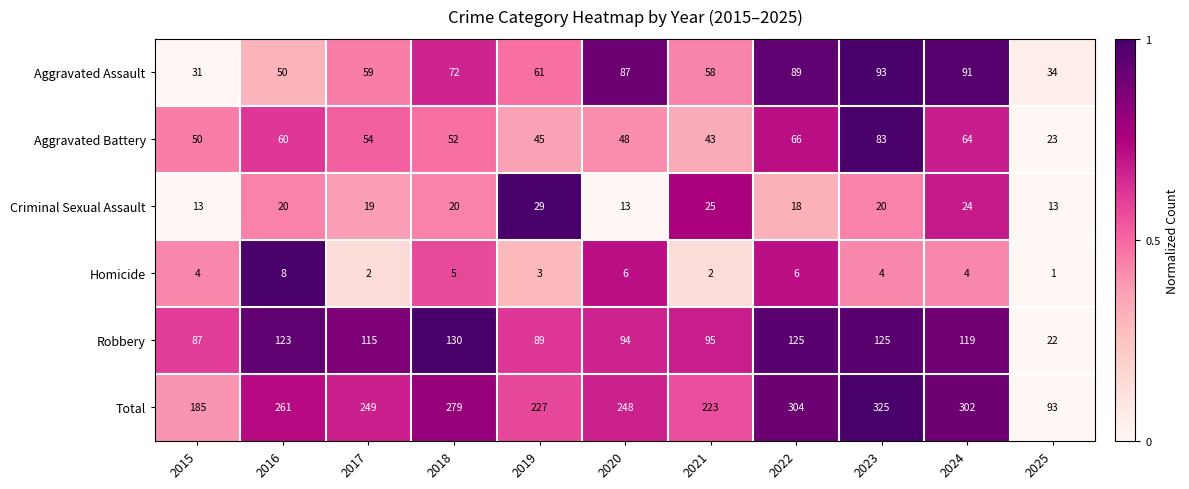

At which category is the sum across all series the highest?

2023